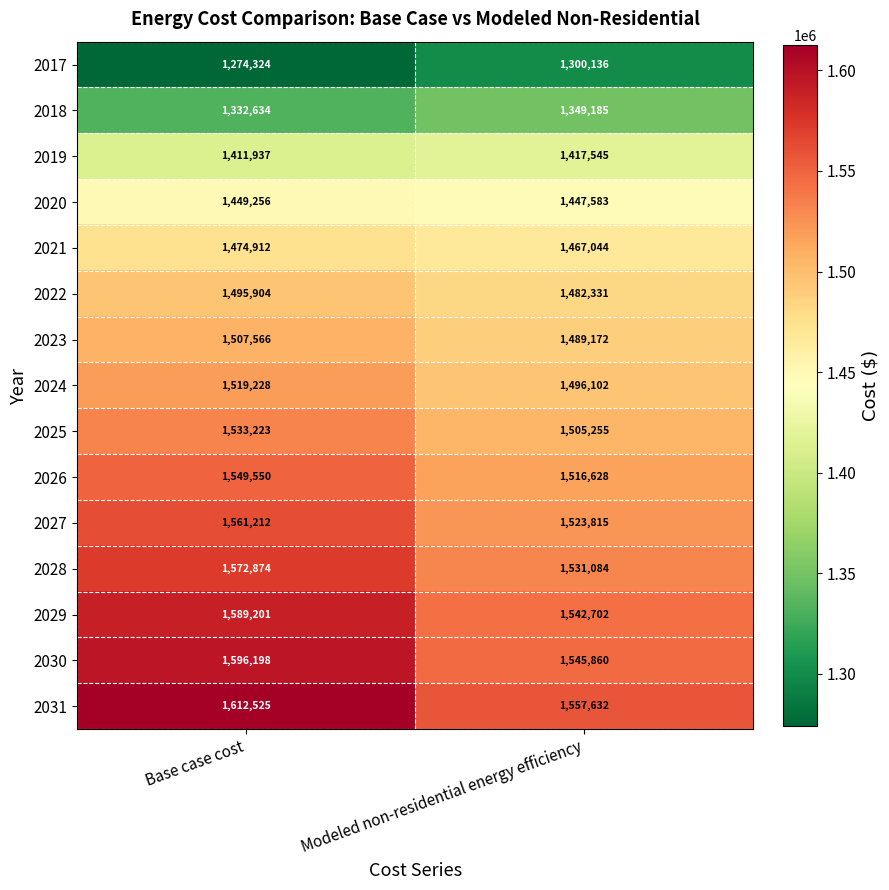

Which series has the largest total across all categories?

2031